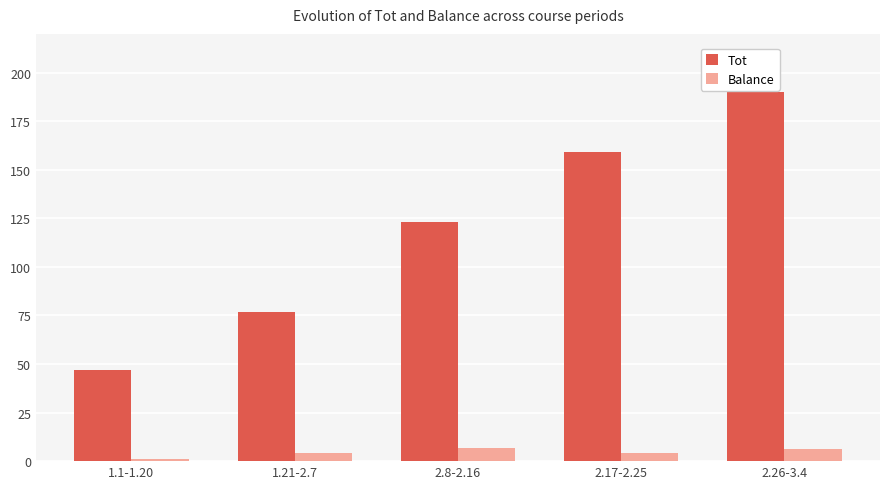

What position from the left is 2.17-2.25?

4